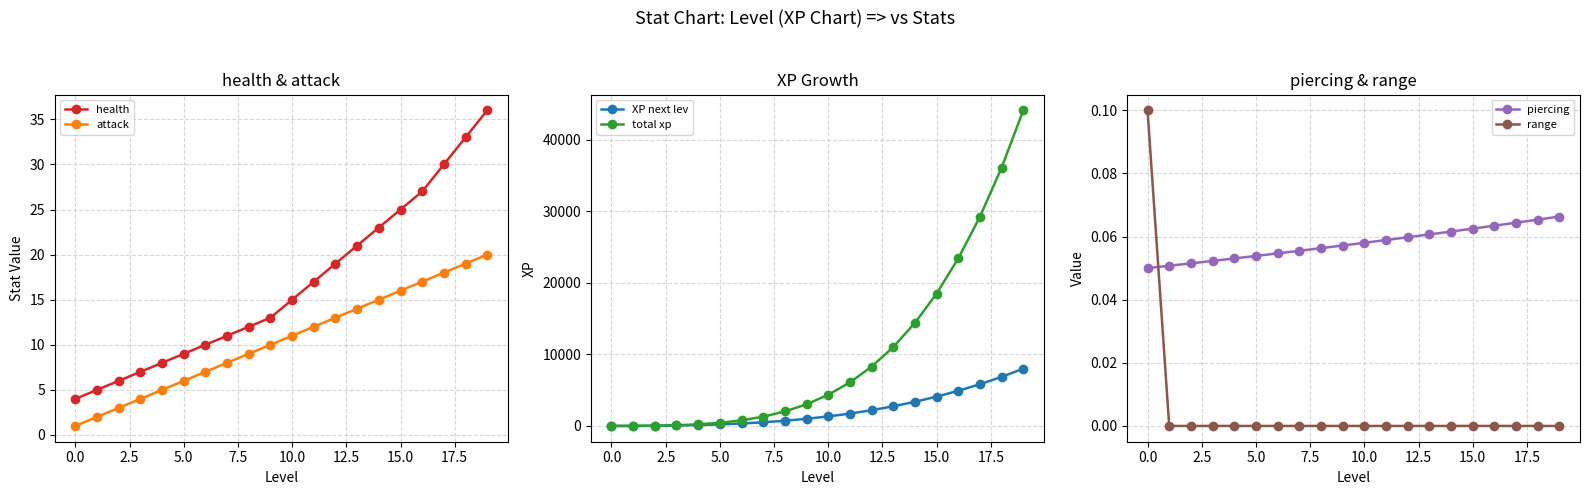

What is the lowest value of the health series?

4